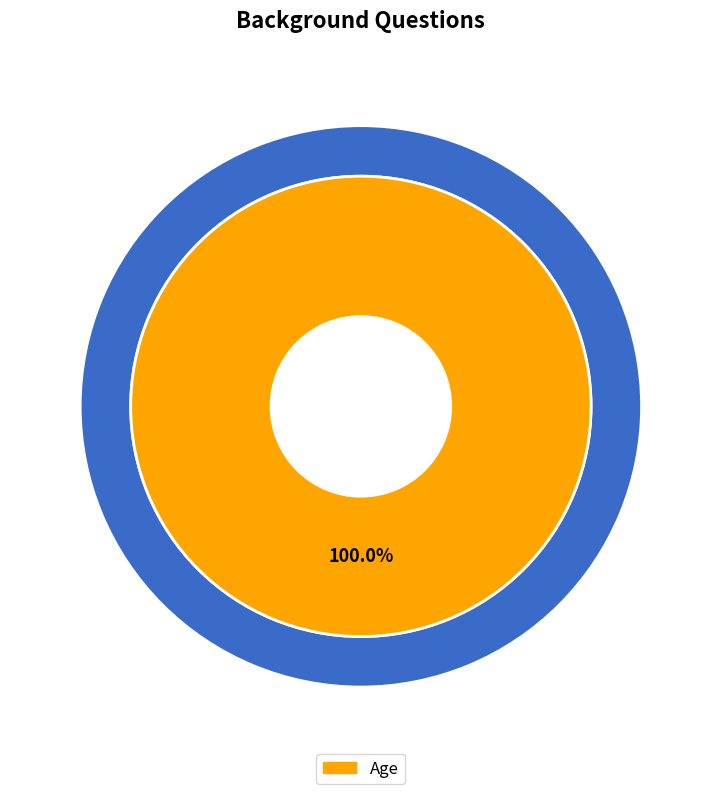

Is there any slice that represents more than half of the pie?

Yes